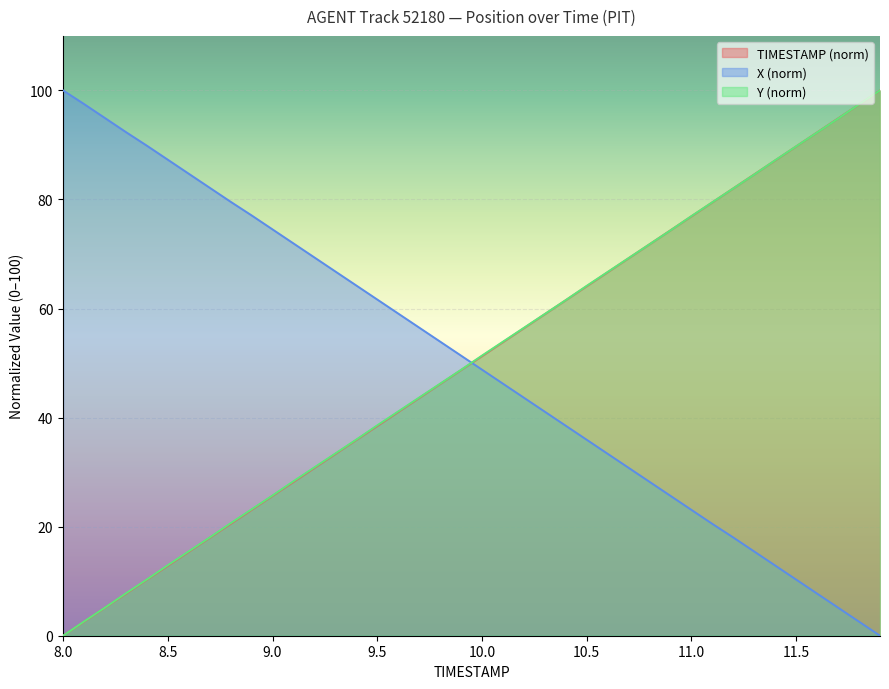

The X series shows 56.5 at 9.7. True or false?

True